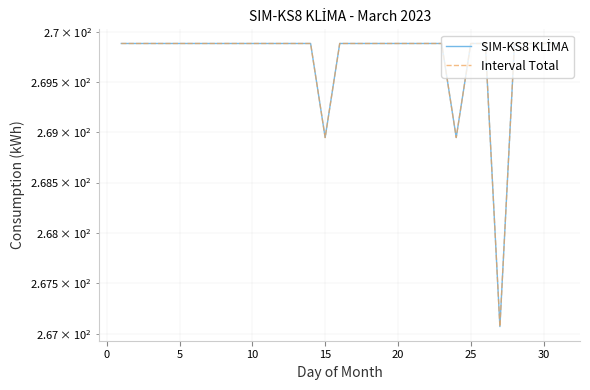

Which series has the largest range (max minus min)?

SIM-KS8 KLİMA